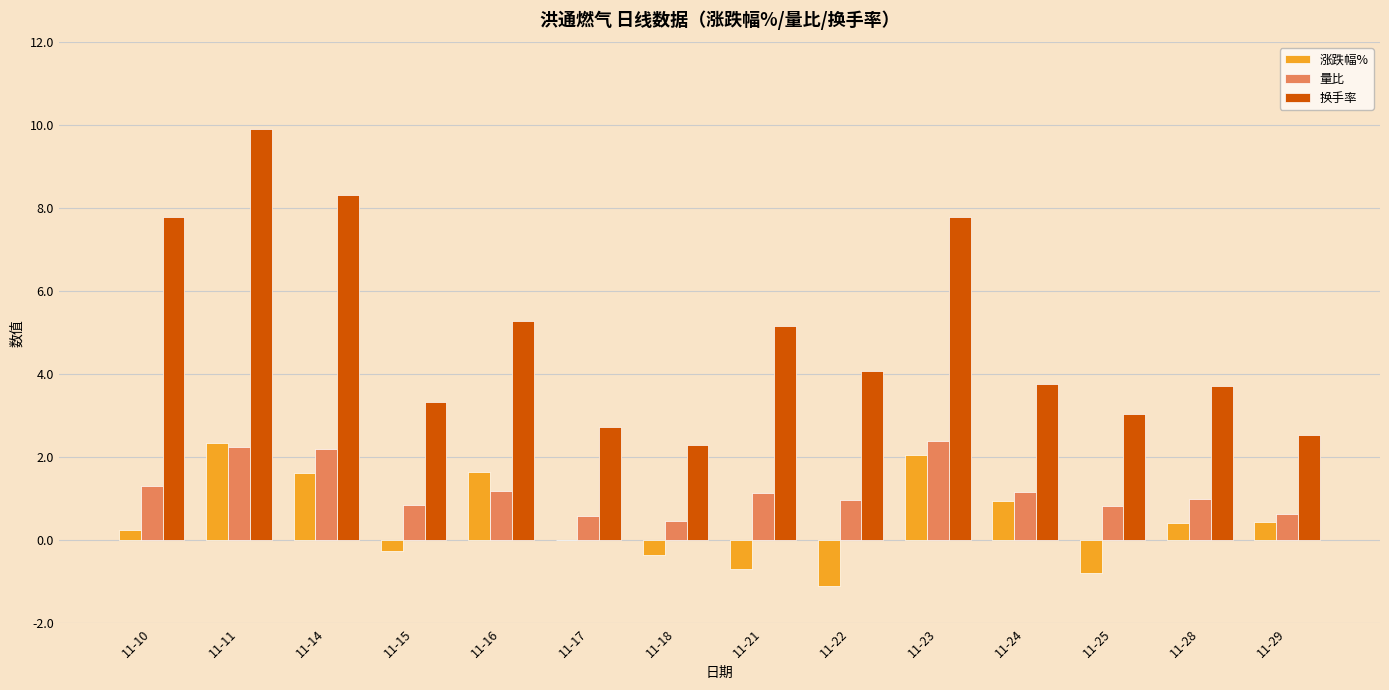

What are all the series names shown in the legend?

涨跌幅%, 量比, 换手率